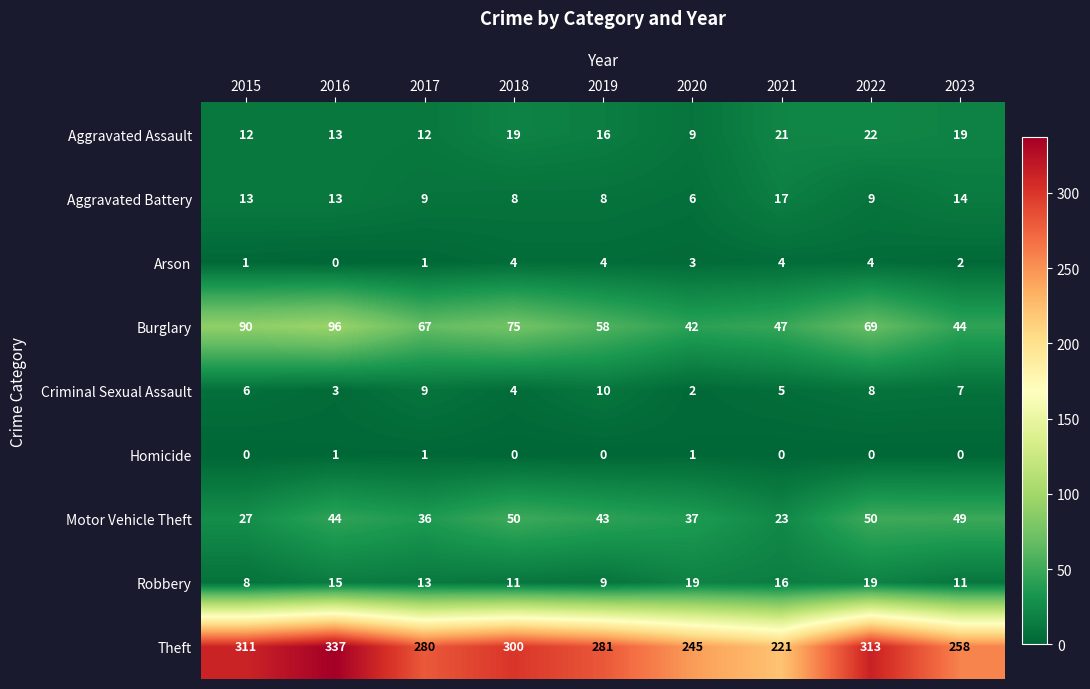

The value of Arson at 2020 is 2. True or false?

False